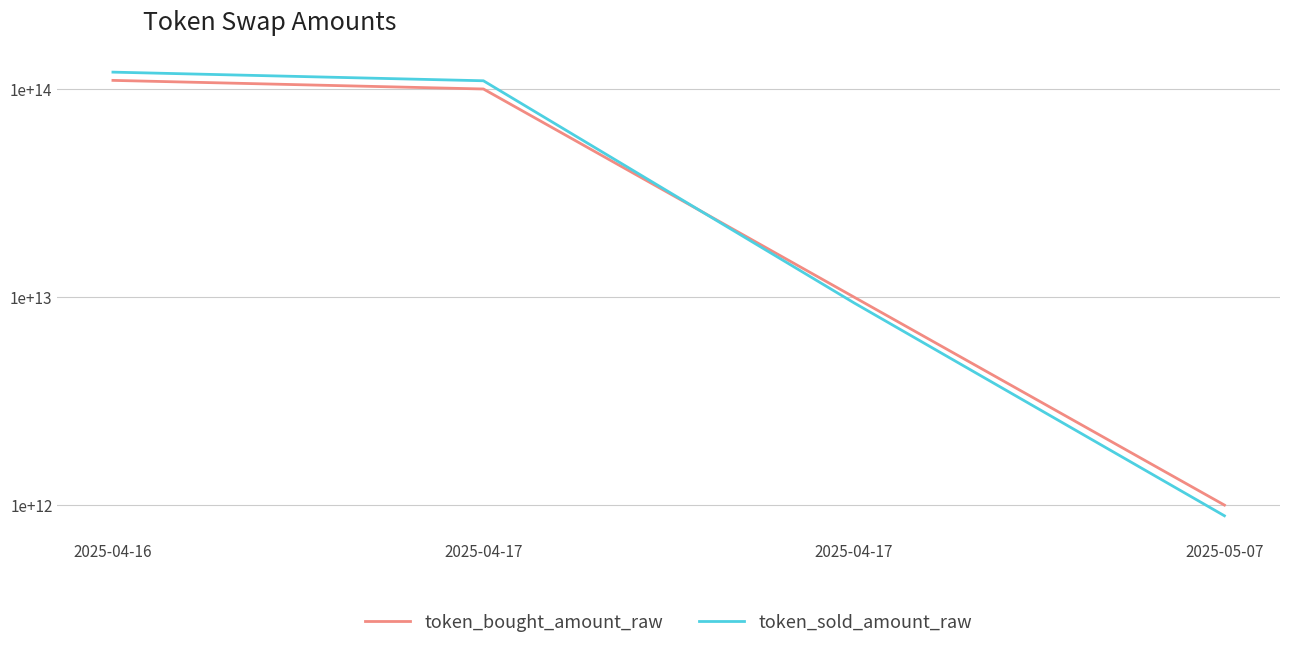

Reading right to left, transcribe all the data shown in this chart.

token_bought_amount_raw: 2025-05-07=1000000000000	2025-04-17=10000000000000	2025-04-17=100000000000000	2025-04-16=110000000000000
token_sold_amount_raw: 2025-05-07=888270723439	2025-04-17=9381440740613	2025-04-17=109524088148529	2025-04-16=120513522972705